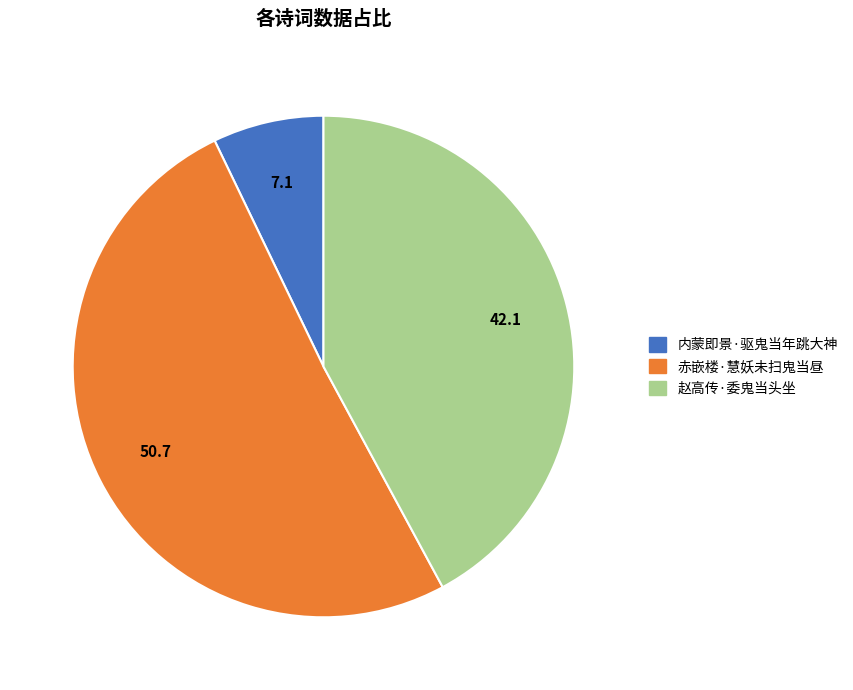

Is it true that 赵高传·委鬼当头坐 is 42% of the pie?

True